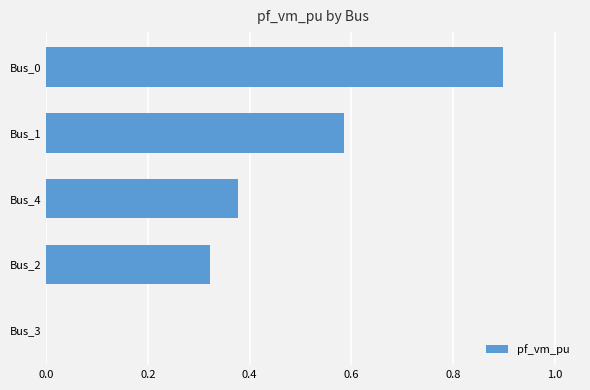

What is the sum of all values?

2.2